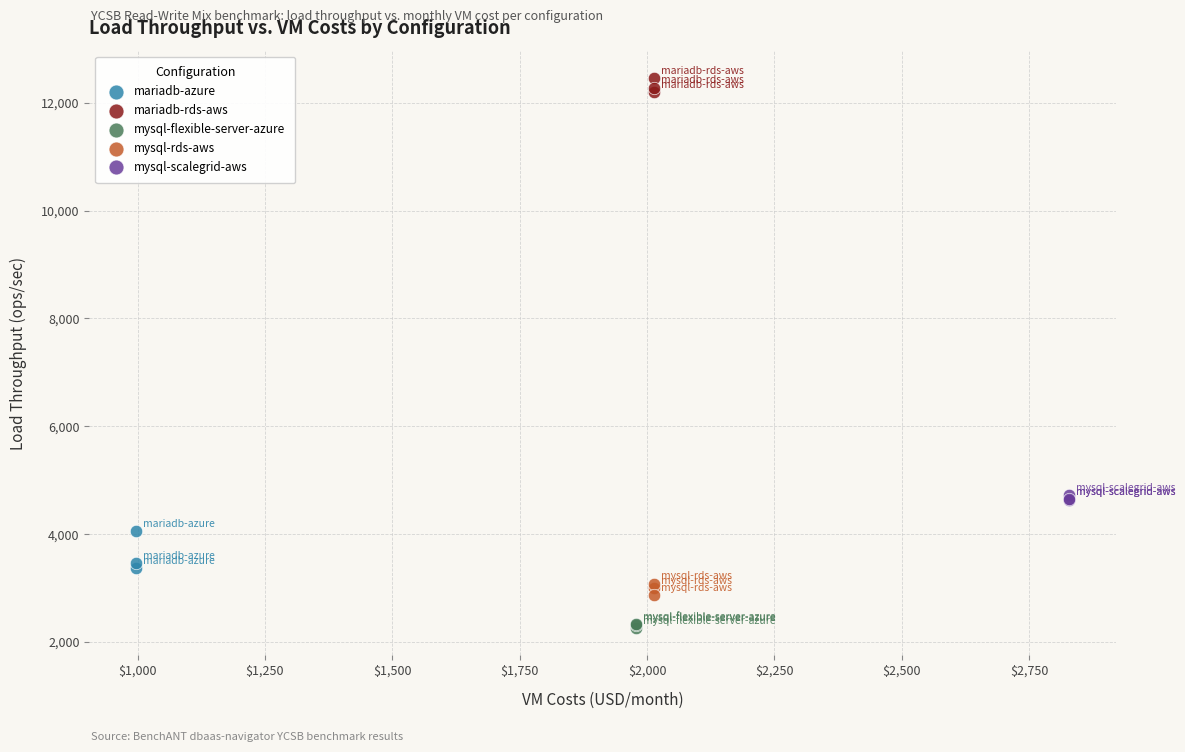

Which series reaches the maximum Y coordinate?

mariadb-rds-aws